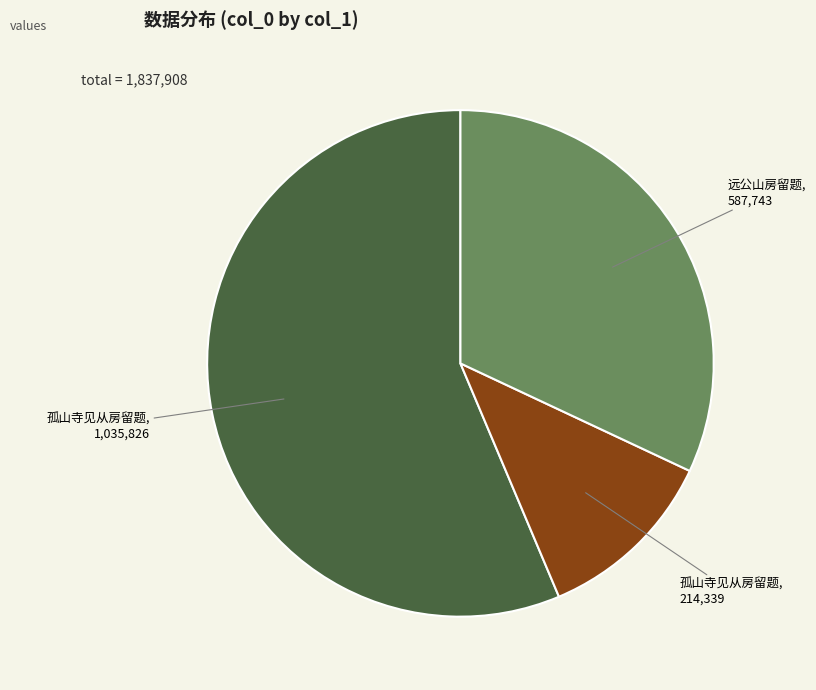

Is there a majority slice in this chart?

Yes